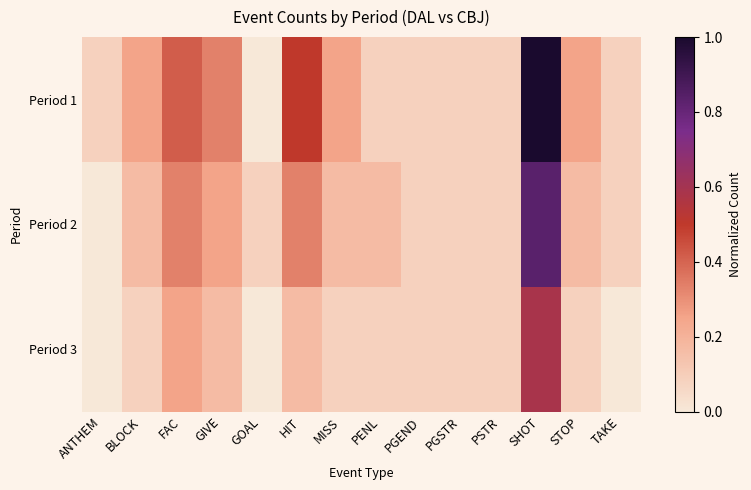

What is the total value across all series at HIT?

1.0